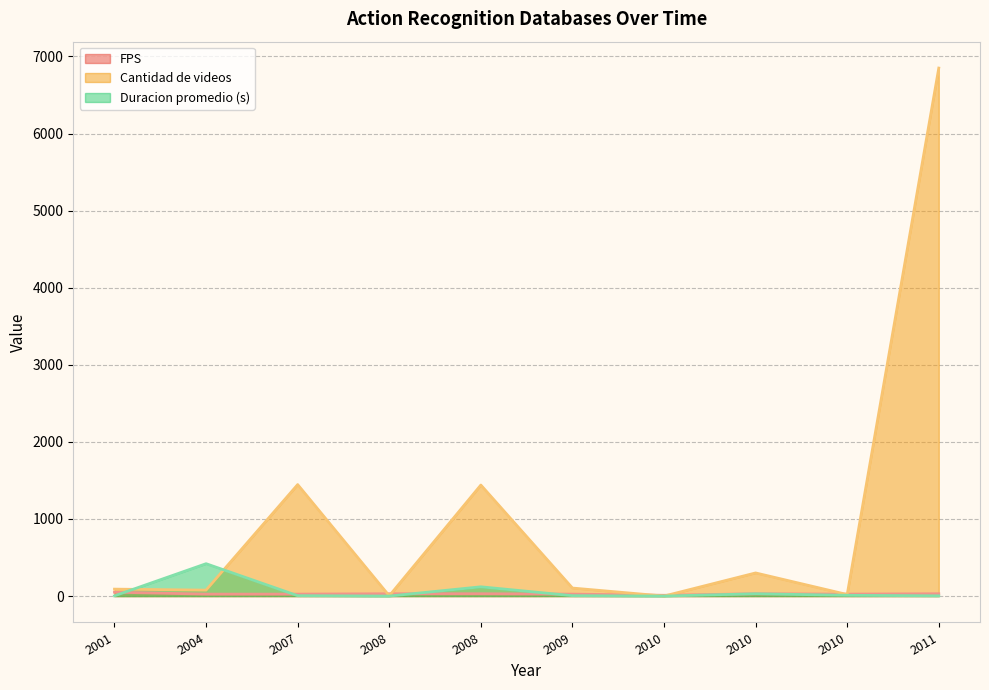

Where is the first local minimum for Cantidad de videos?

2004